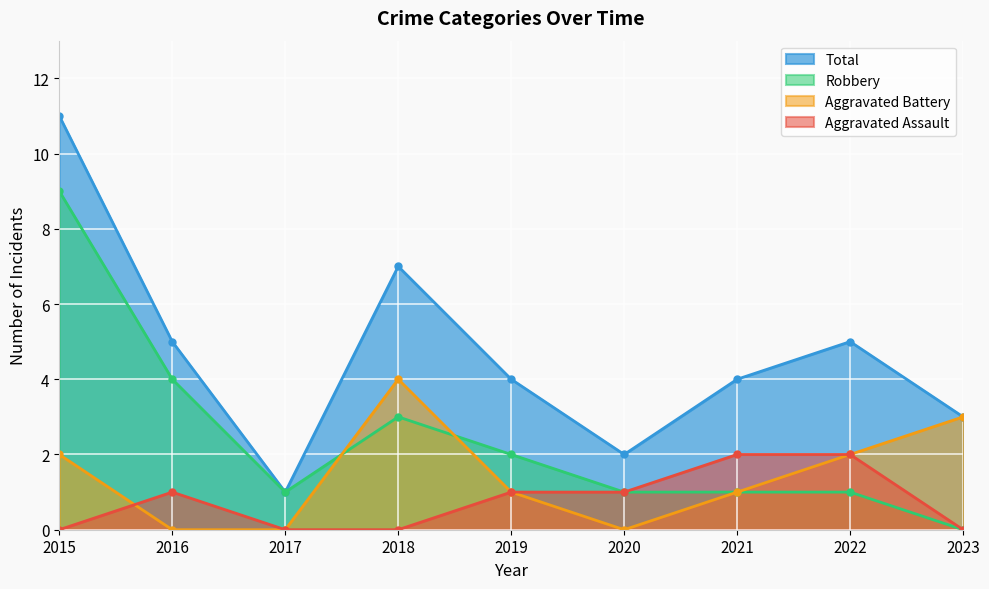

What are all the series names shown in the legend?

Total, Robbery, Aggravated Battery, Aggravated Assault